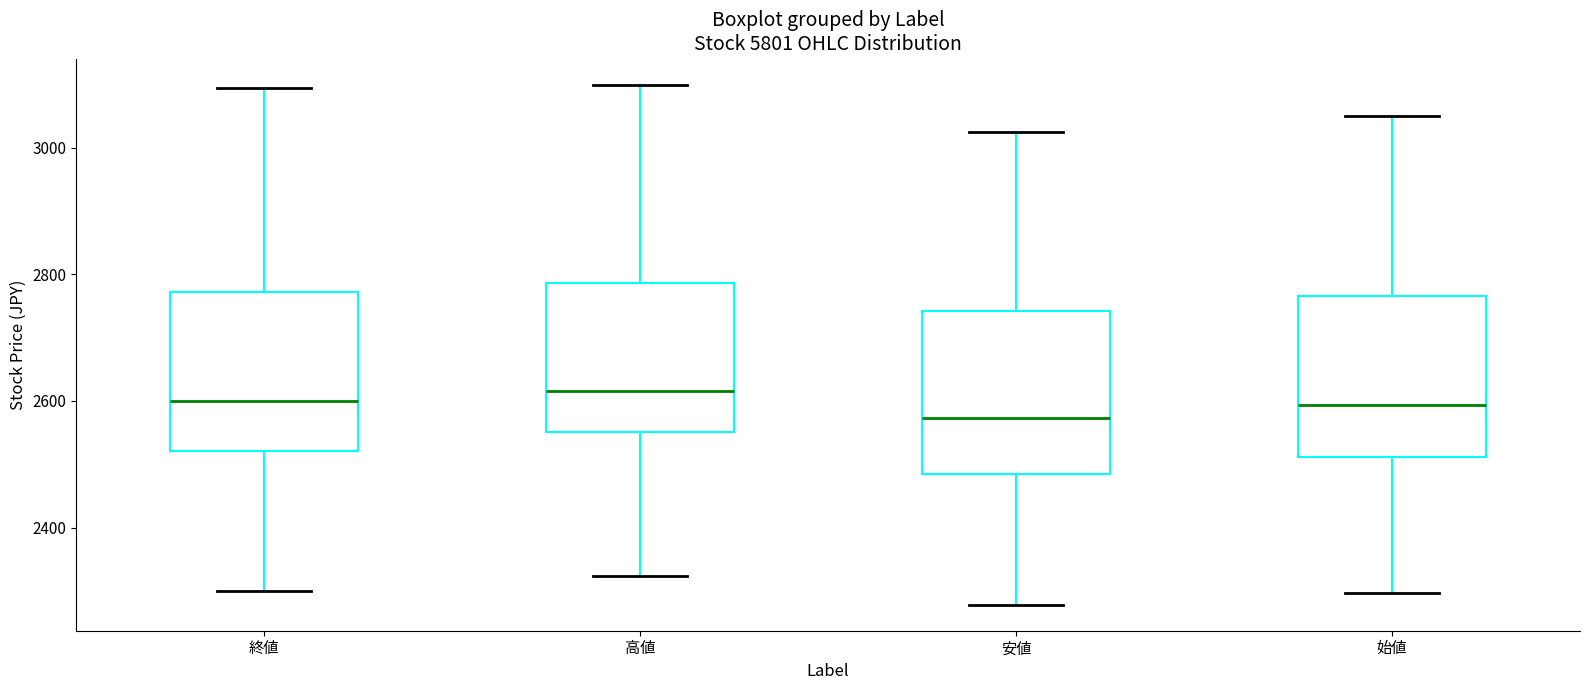

Which box's median line is the lowest?

安値